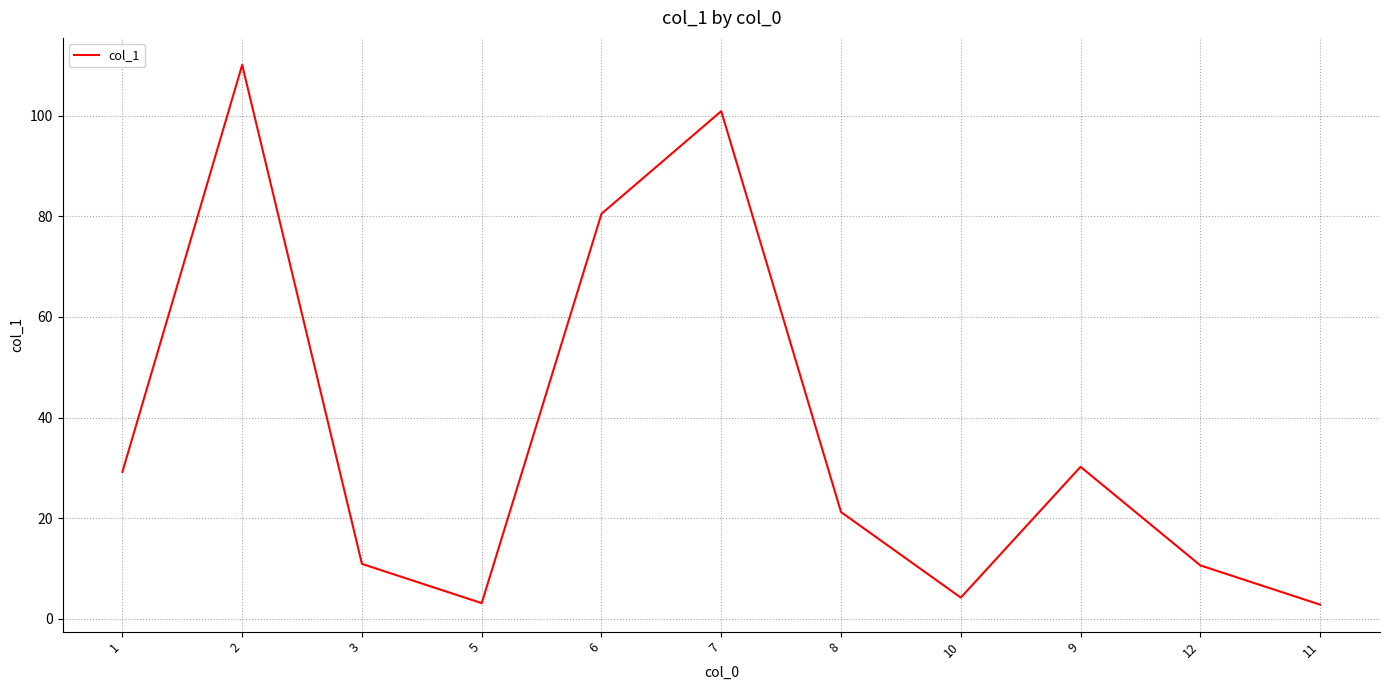

How many lines are shown in the chart?

1